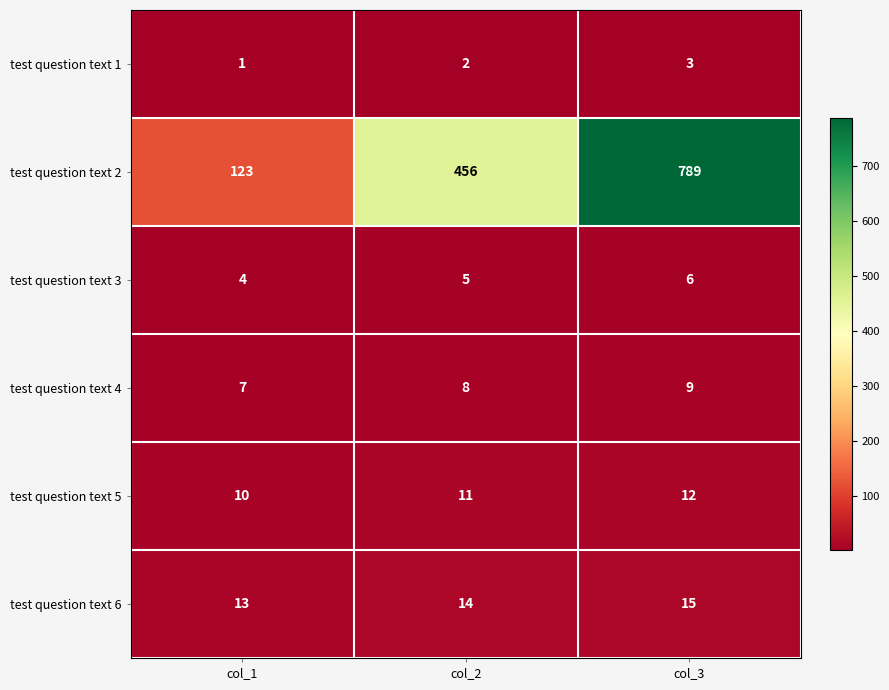

Which series changed the most between col_2 and col_3?

test question text 2